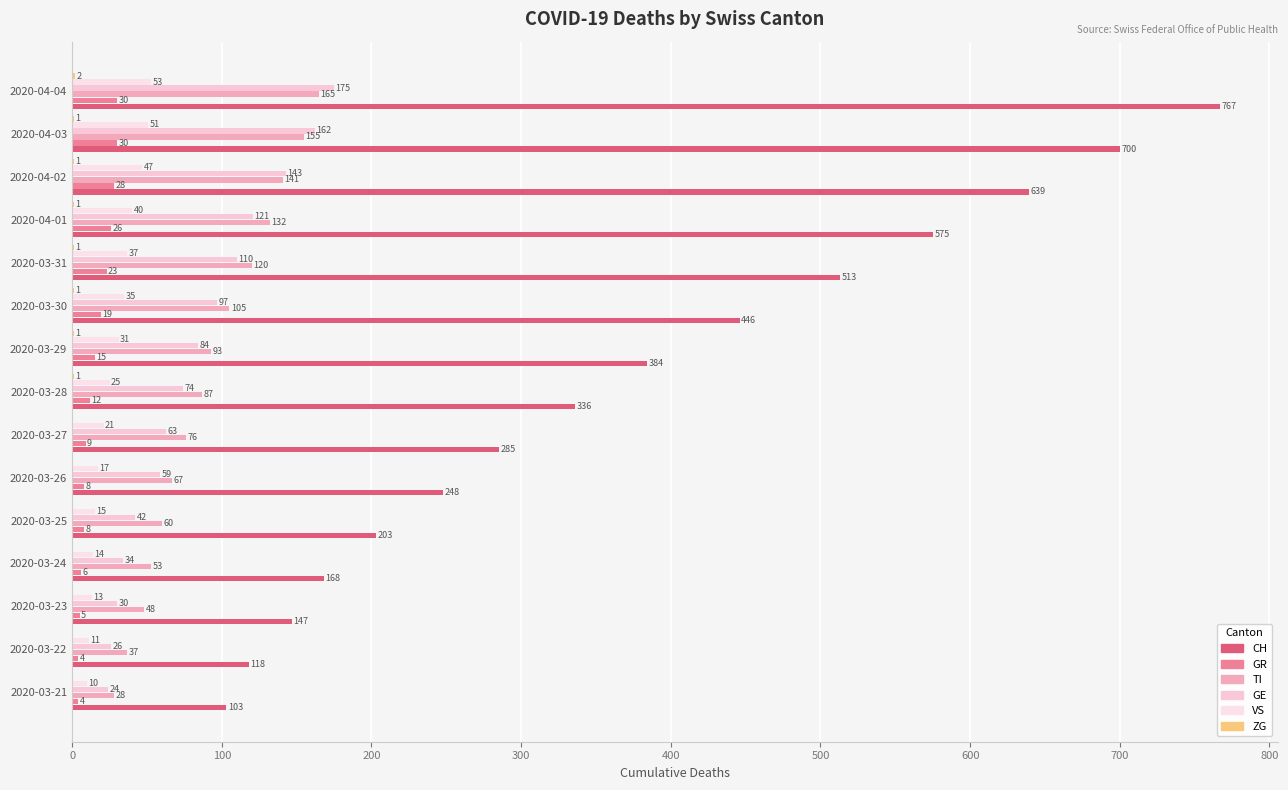

How many distinct data groups are displayed?

6